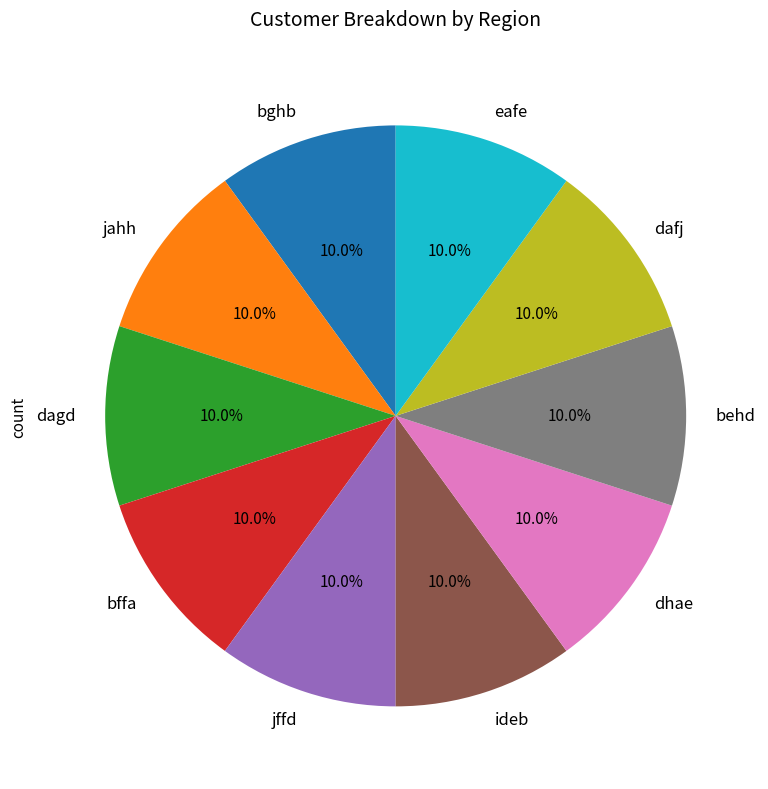

What portion of the pie excludes behd?

90.0%